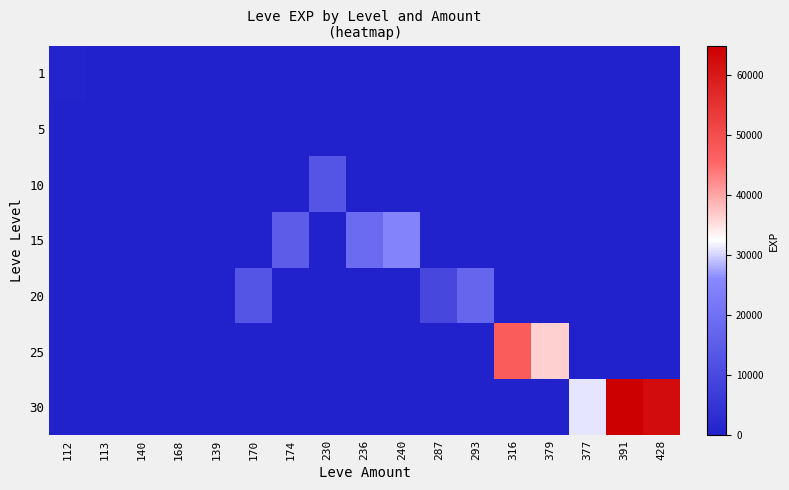

At 140, list the series in order from smallest to largest.

1, 10, 15, 20, 25, 30, 5